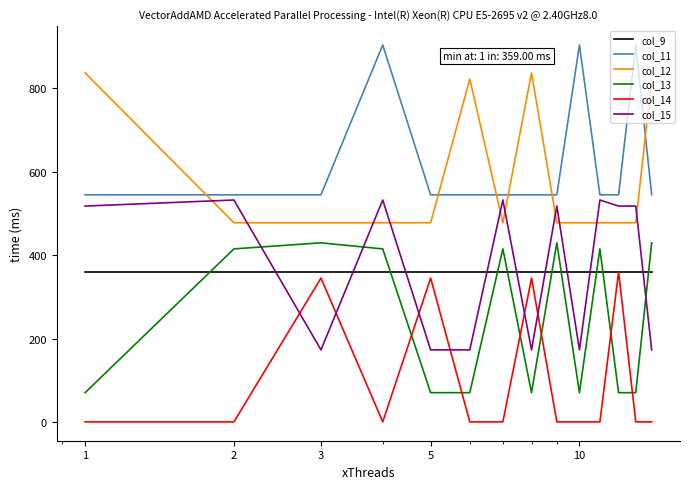

What is the greatest value displayed?

903.3